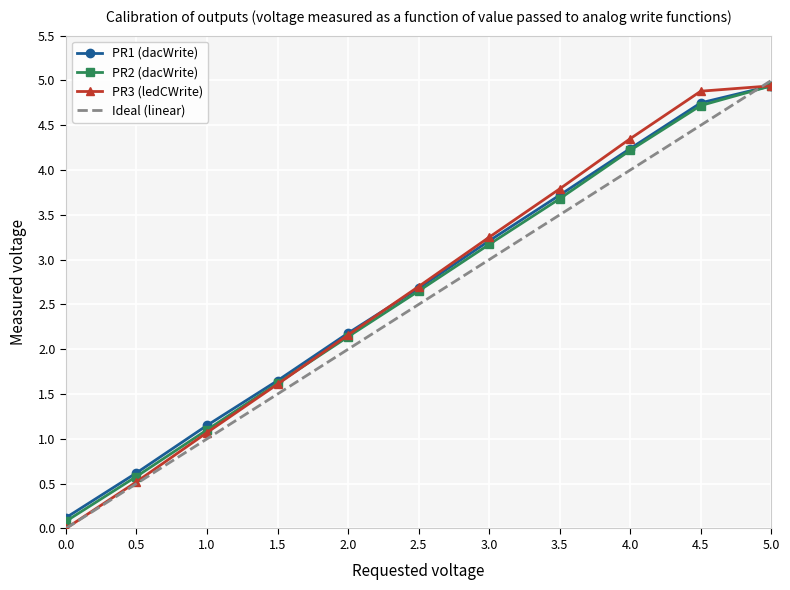

Rank the categories by PR1 (dacWrite) value from highest to lowest.

5.0, 4.5, 4.0, 3.5, 3.0, 2.5, 2.0, 1.5, 1.0, 0.5, 0.0